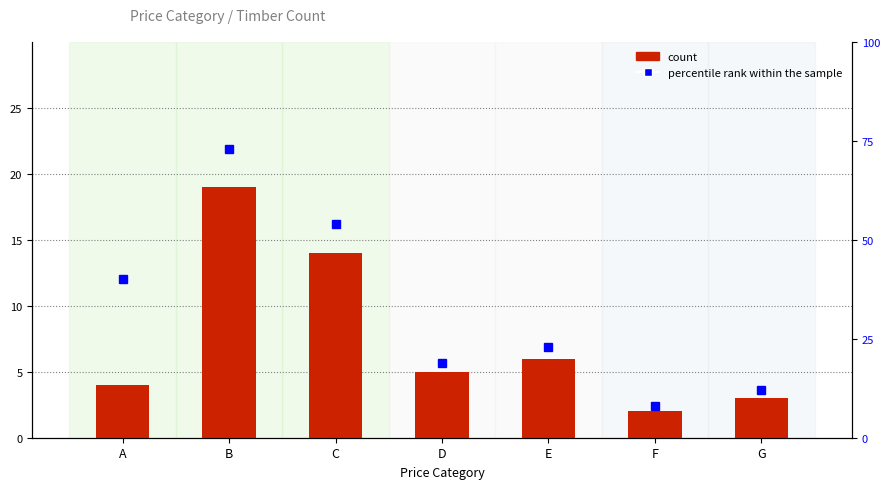

Which category has the lowest value in the percentile rank within the sample series?

F